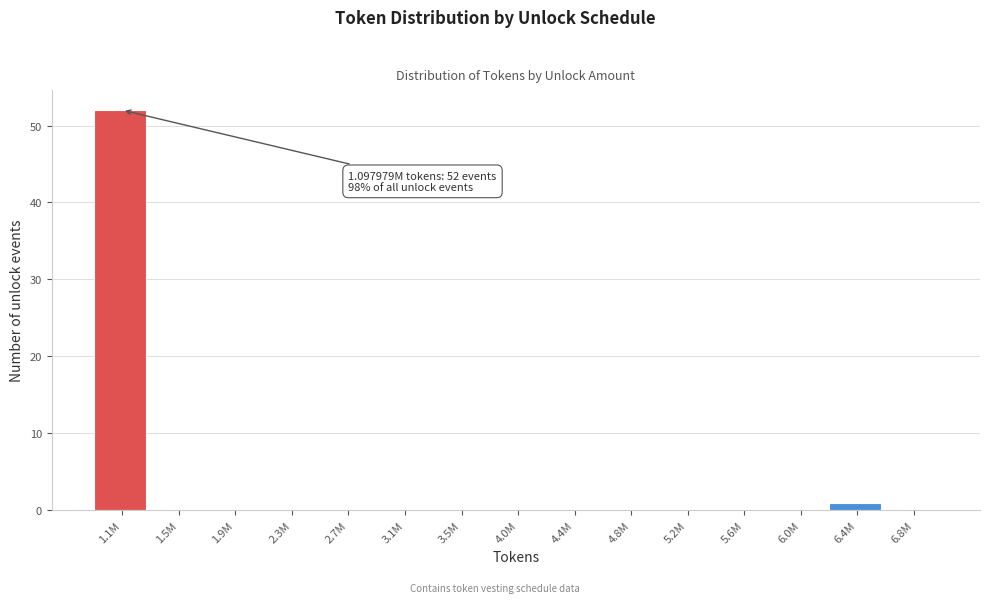

Reading left to right, list all the values displayed in this chart.

1.1M=52	1.5M=0	1.9M=0	2.3M=0	2.7M=0	3.1M=0	3.5M=0	4.0M=0	4.4M=0	4.8M=0	5.2M=0	5.6M=0	6.0M=0	6.4M=1	6.8M=0